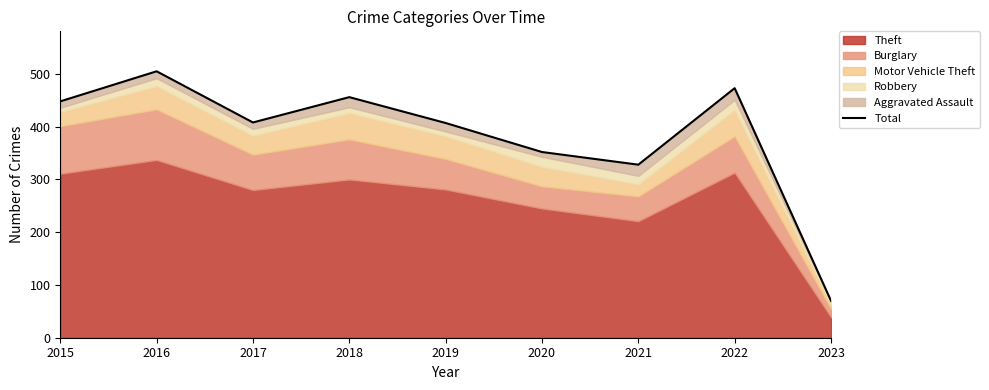

Count the number of values greater than 408.

4